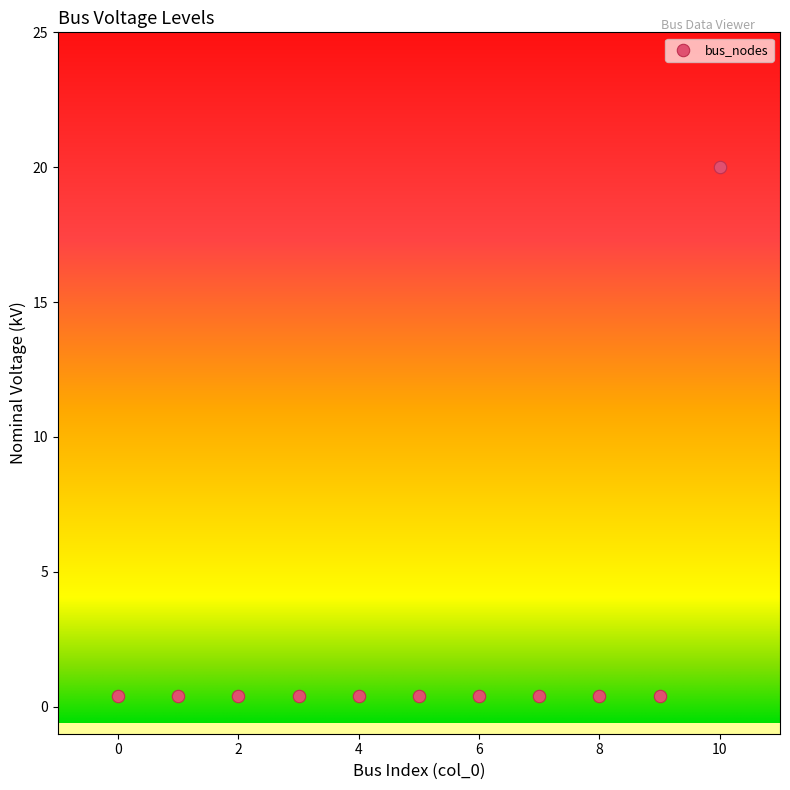

What is the range of Y values (max minus min)?

19.6